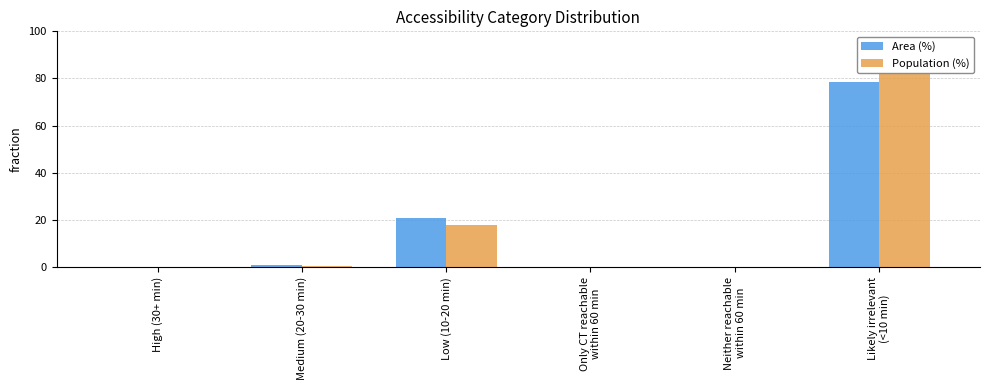

Are the bars horizontal?

No